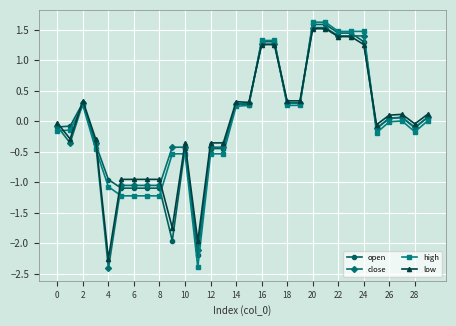

What is the lowest value of the high series?

-2.4